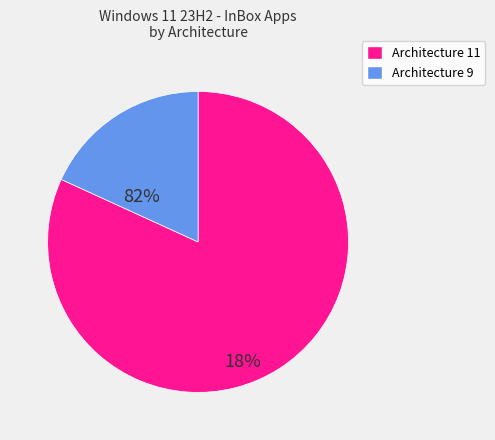

How many slices are in this pie chart?

2